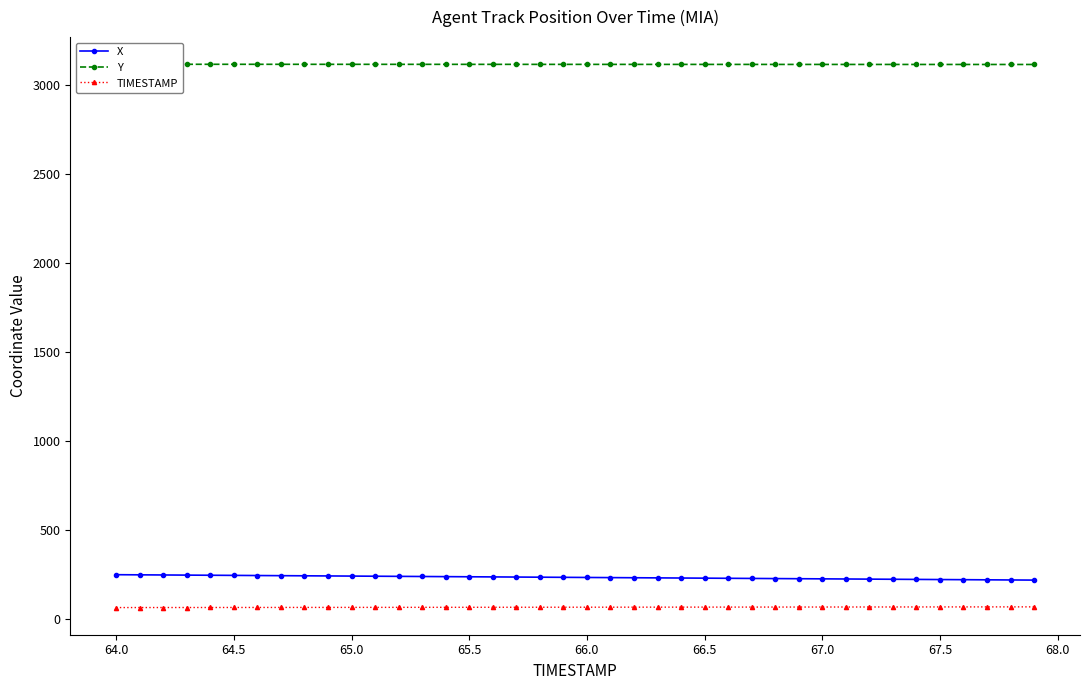

How many values in the TIMESTAMP series exceed 66?

19